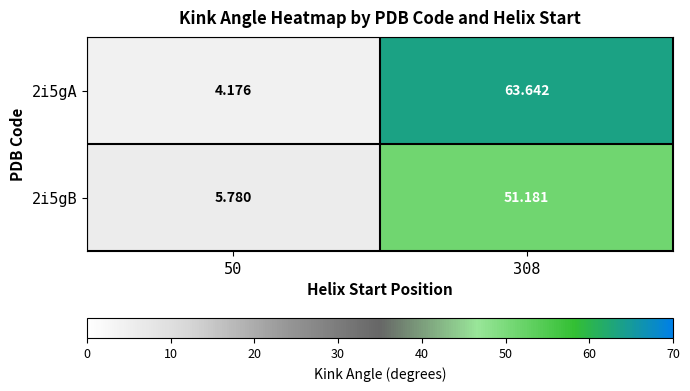

At how many categories does at least one series exceed 39?

1